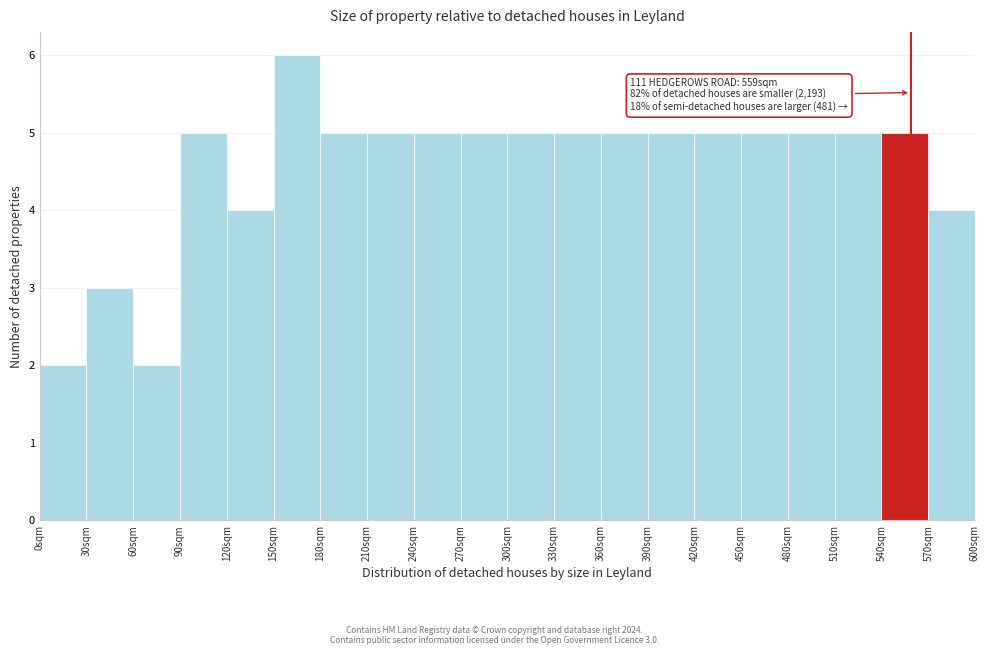

Which range on the x-axis has the tallest bar?

150 to 180